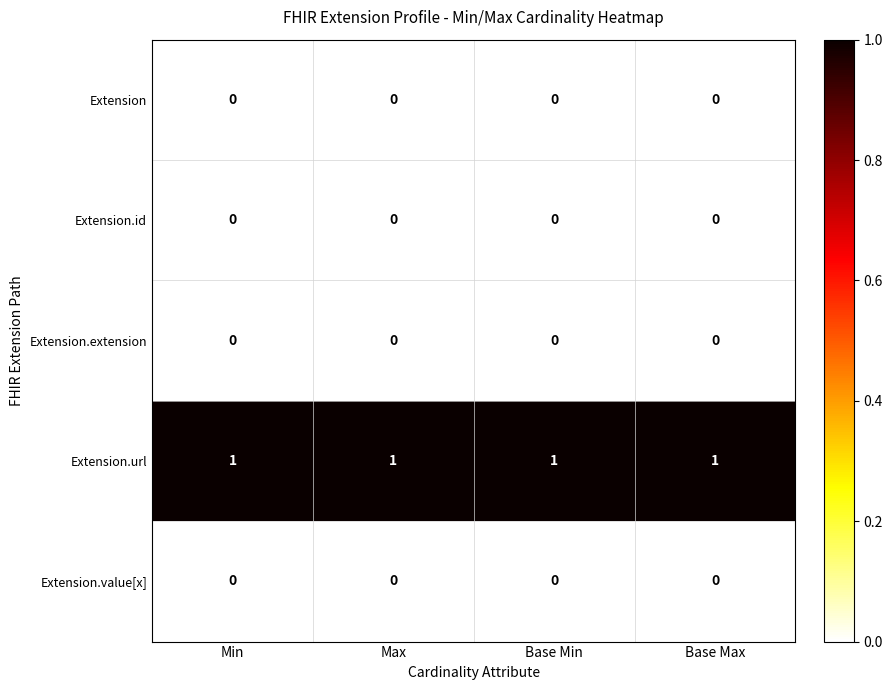

At how many categories does at least one series exceed 0?

4